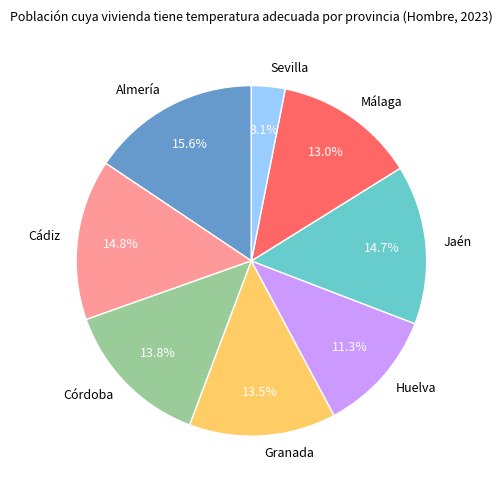

To the nearest percent, what is the average slice percentage?

12%